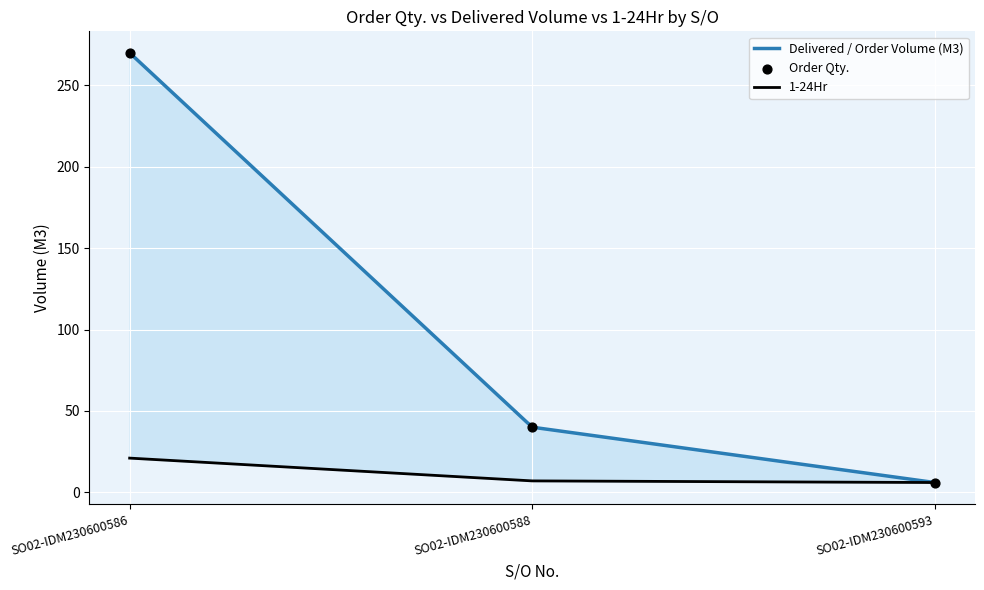

At how many categories does at least one series exceed 195?

1